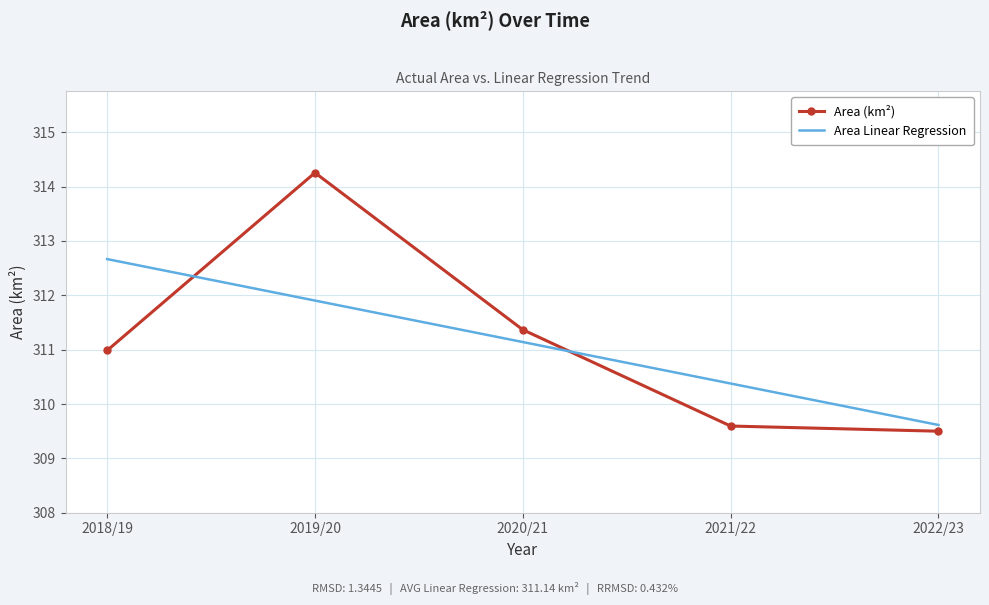

How many intersections are there between Area (km²) and Area Linear Regression?

2